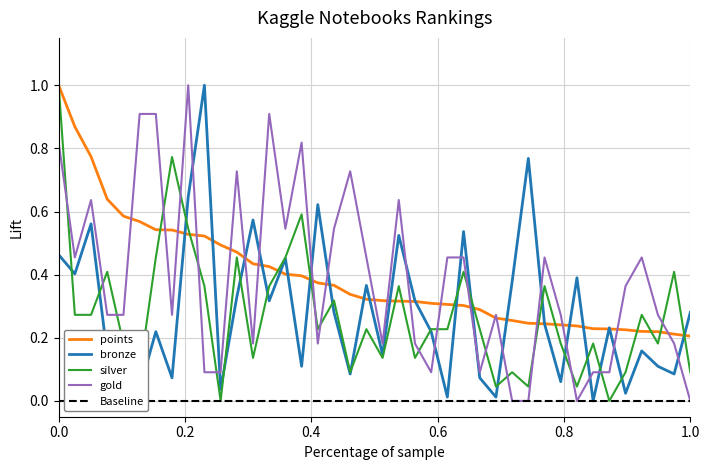

How many times do gold and points cross each other?

20